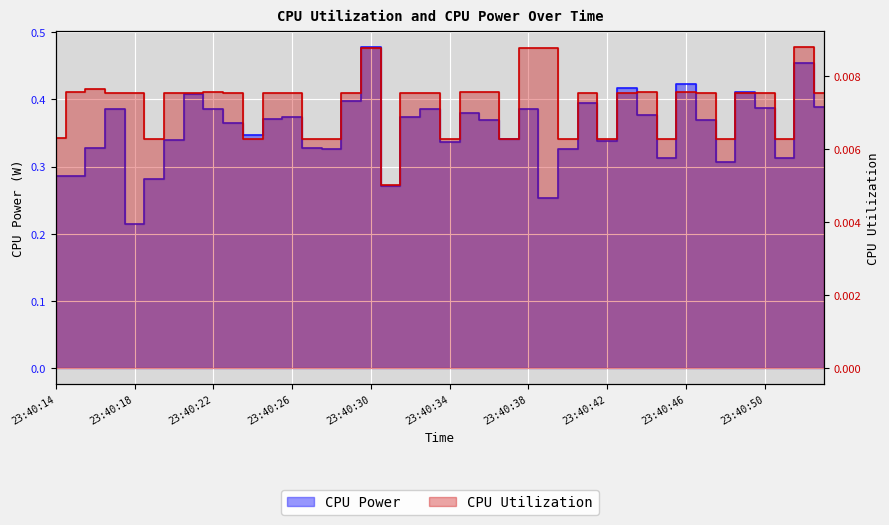

In CPU Utilization, how many points are lower than both neighbors (excluding endpoints)?

12